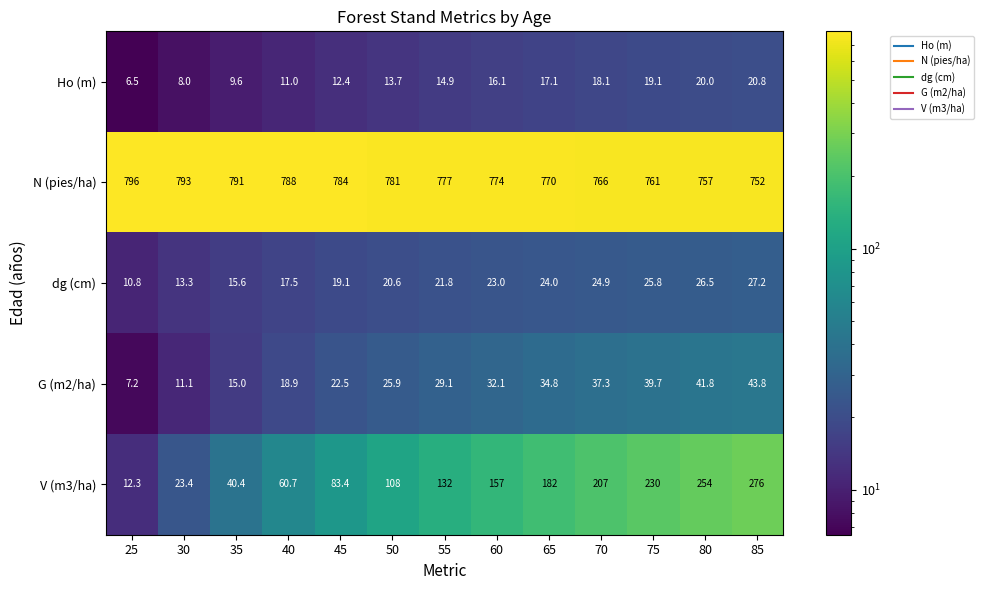

What is the difference between the maximum and minimum values in the V (m3/ha) series?

263.7